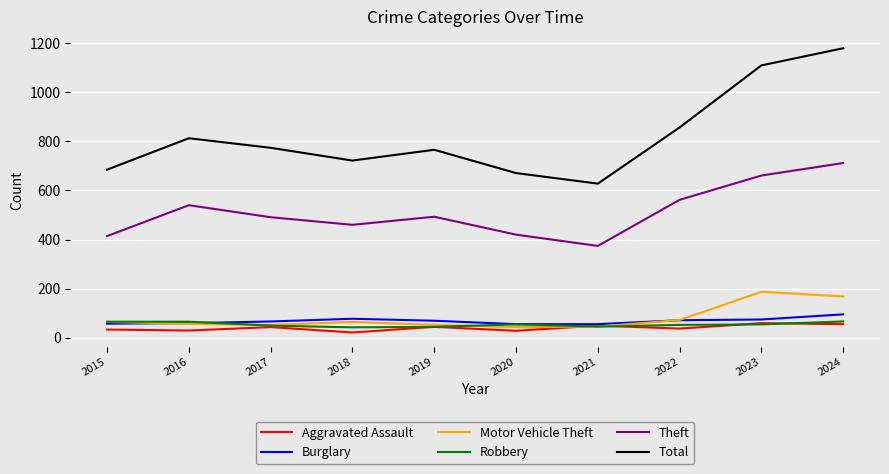

In Aggravated Assault, how many points are higher than both neighbors (excluding endpoints)?

4